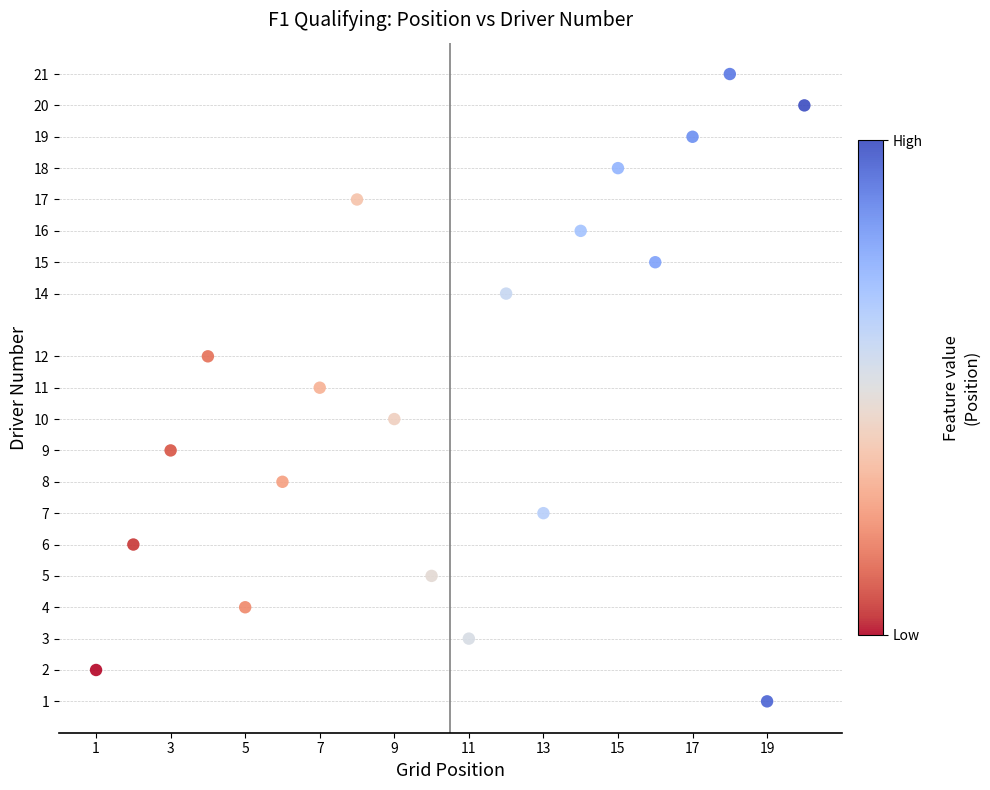

What is the range of X values (max minus min)?

19